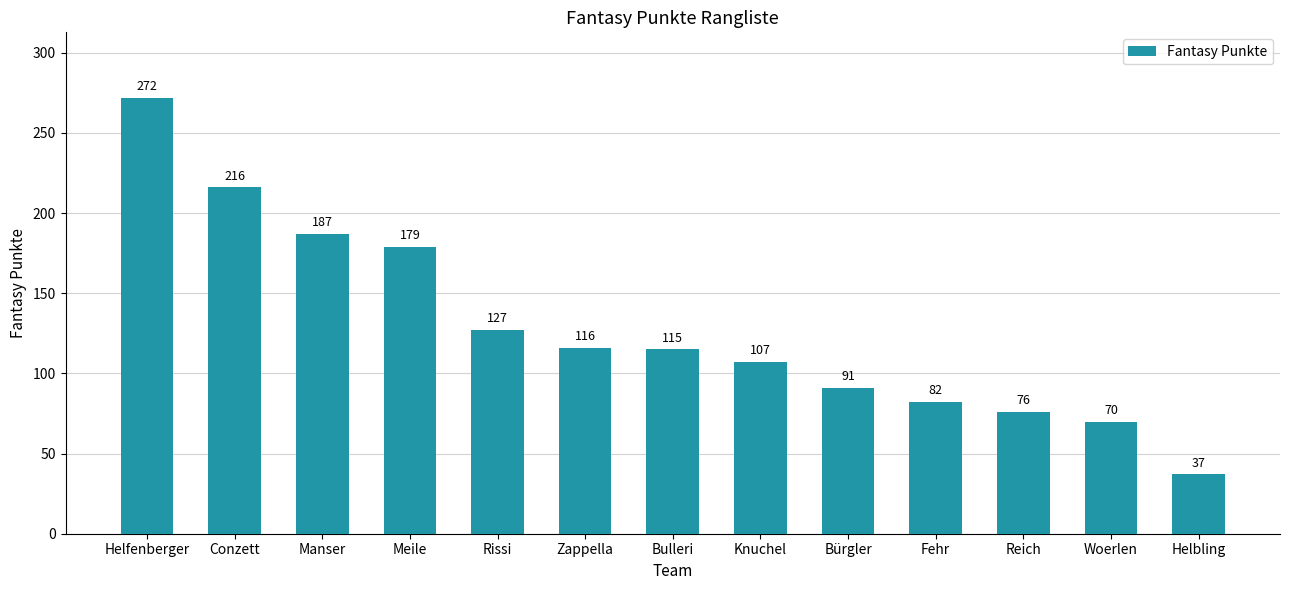

How many distinct data groups are displayed?

1